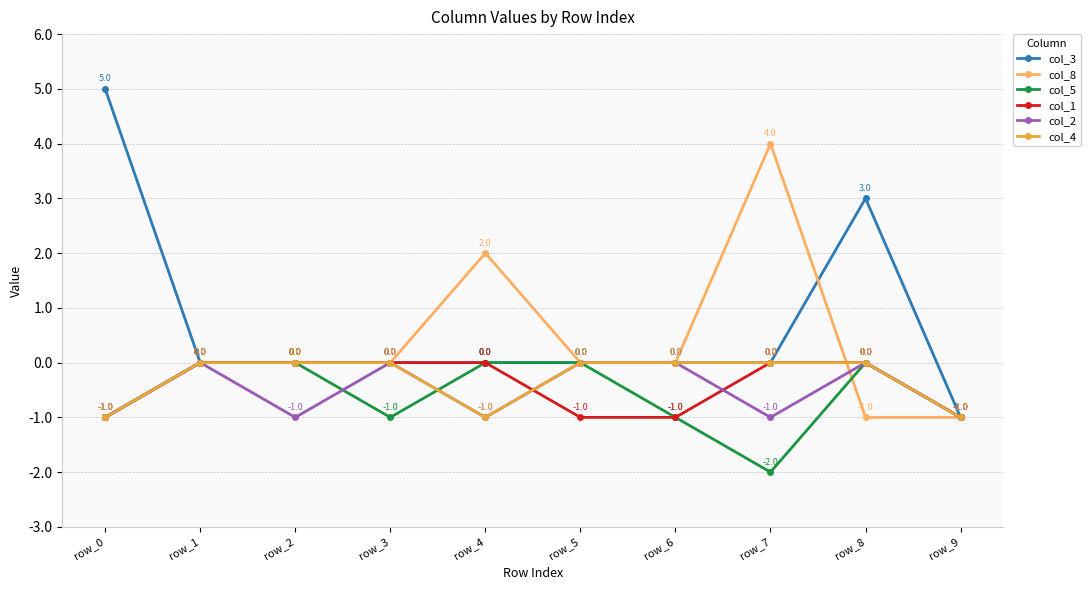

True or false: col_2 and col_8 cross at least once.

True